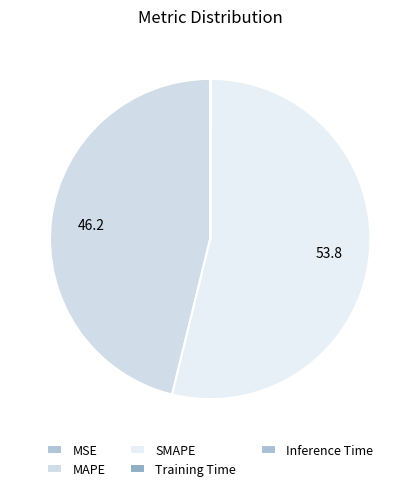

Count the number of slices in the pie.

5